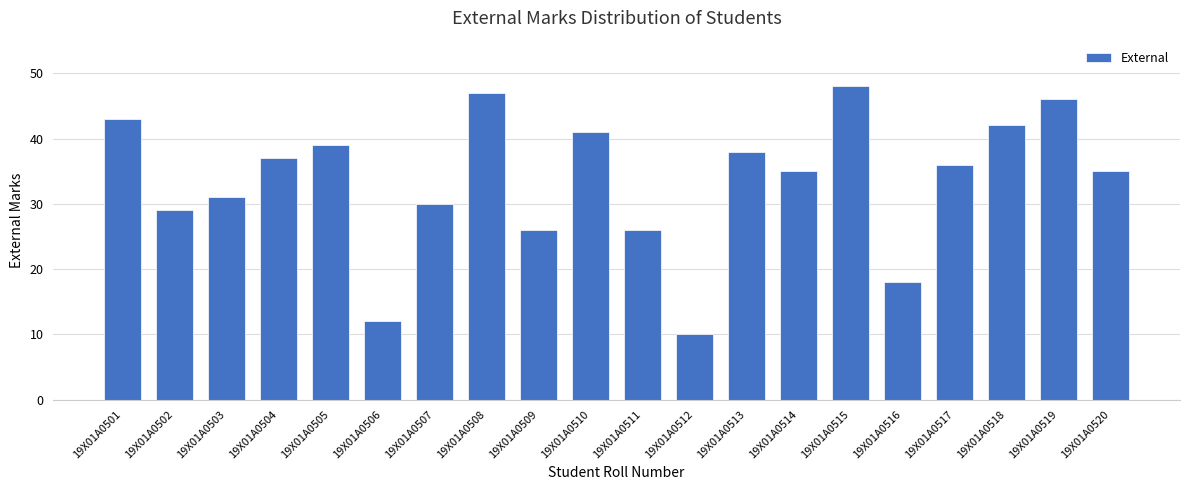

Reading left to right, list all the values displayed in this chart.

19X01A0501=43	19X01A0502=29	19X01A0503=31	19X01A0504=37	19X01A0505=39	19X01A0506=12	19X01A0507=30	19X01A0508=47	19X01A0509=26	19X01A0510=41	19X01A0511=26	19X01A0512=10	19X01A0513=38	19X01A0514=35	19X01A0515=48	19X01A0516=18	19X01A0517=36	19X01A0518=42	19X01A0519=46	19X01A0520=35